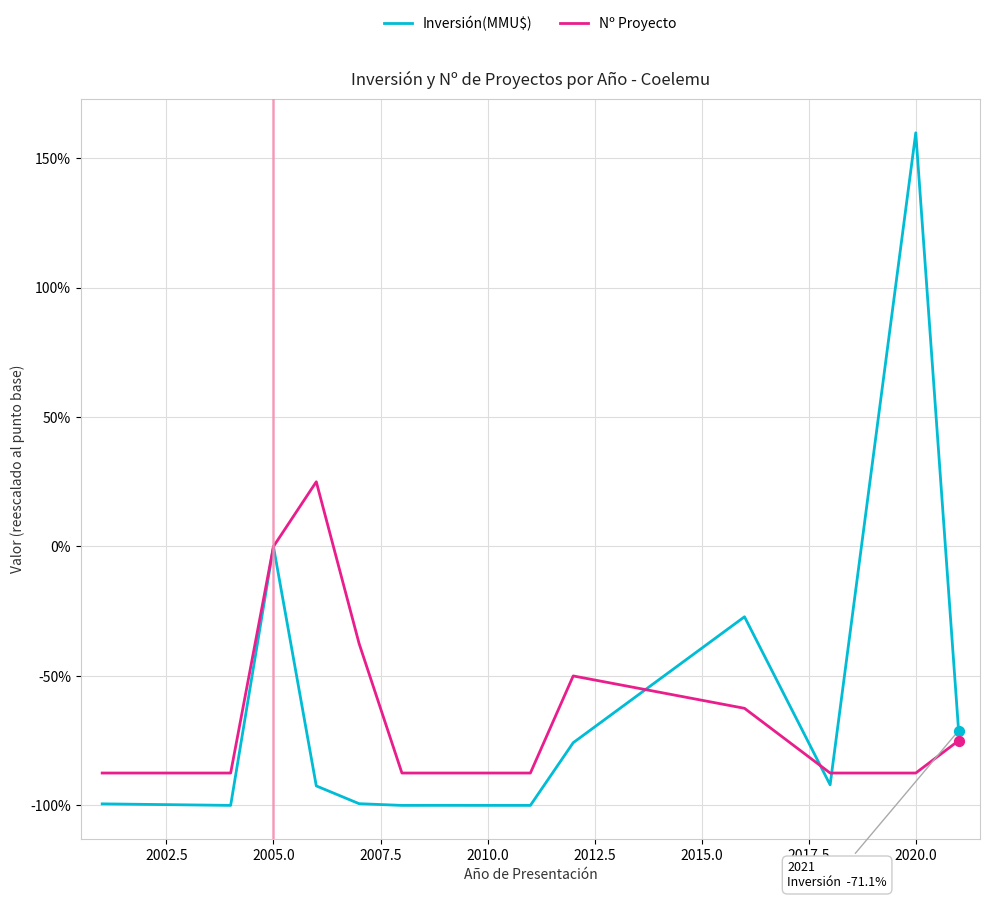

Which series has the largest range (max minus min)?

Inversión(MMU$)